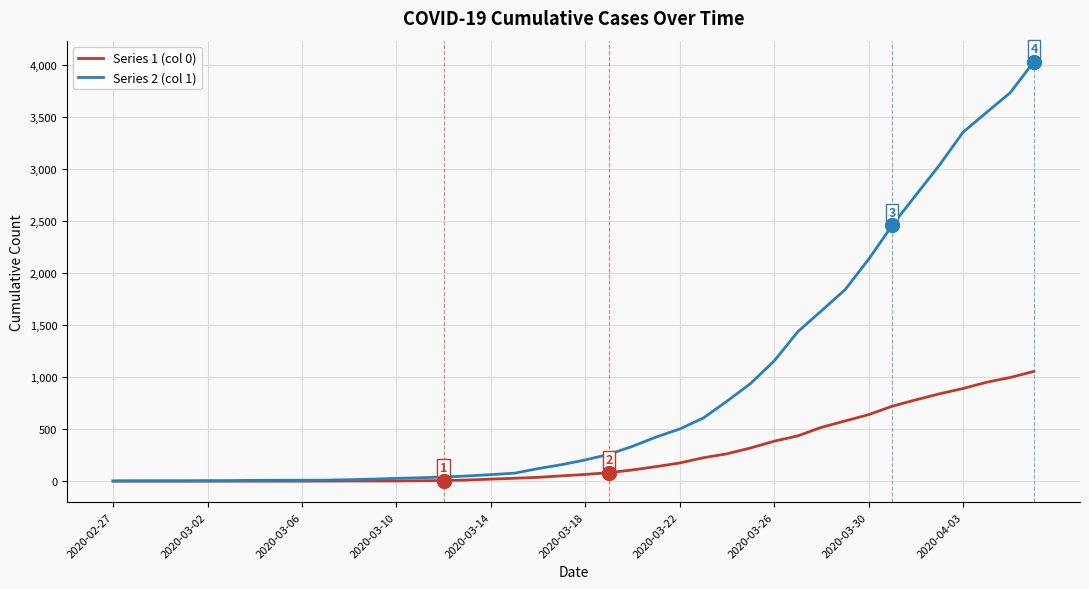

How many series are shown in this chart?

2